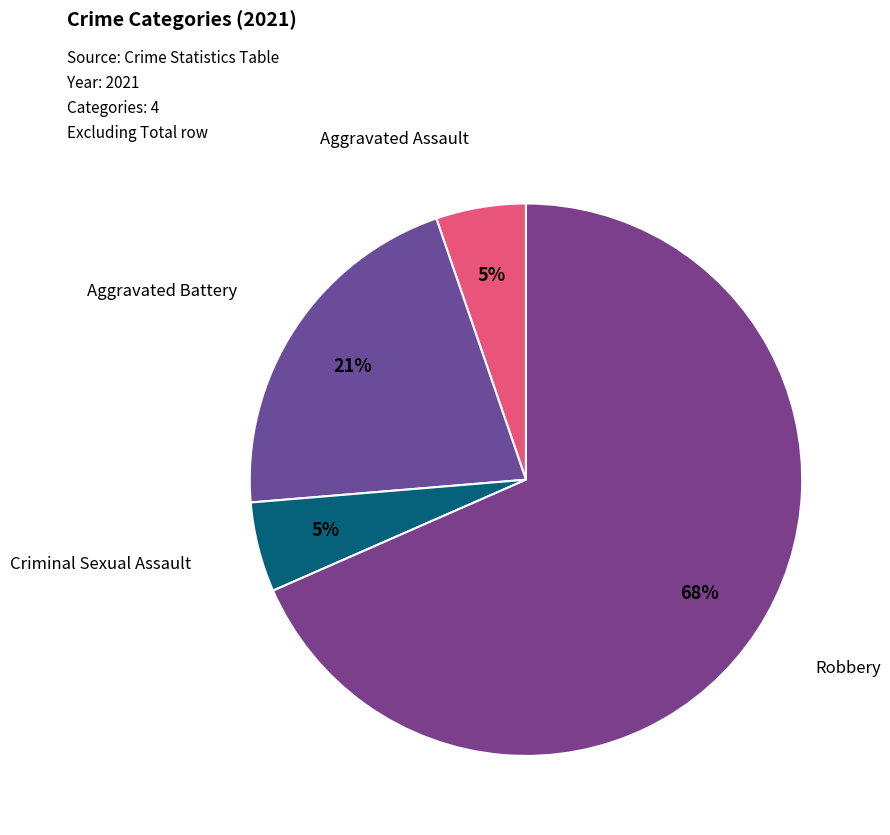

How many segments does this pie chart have?

4